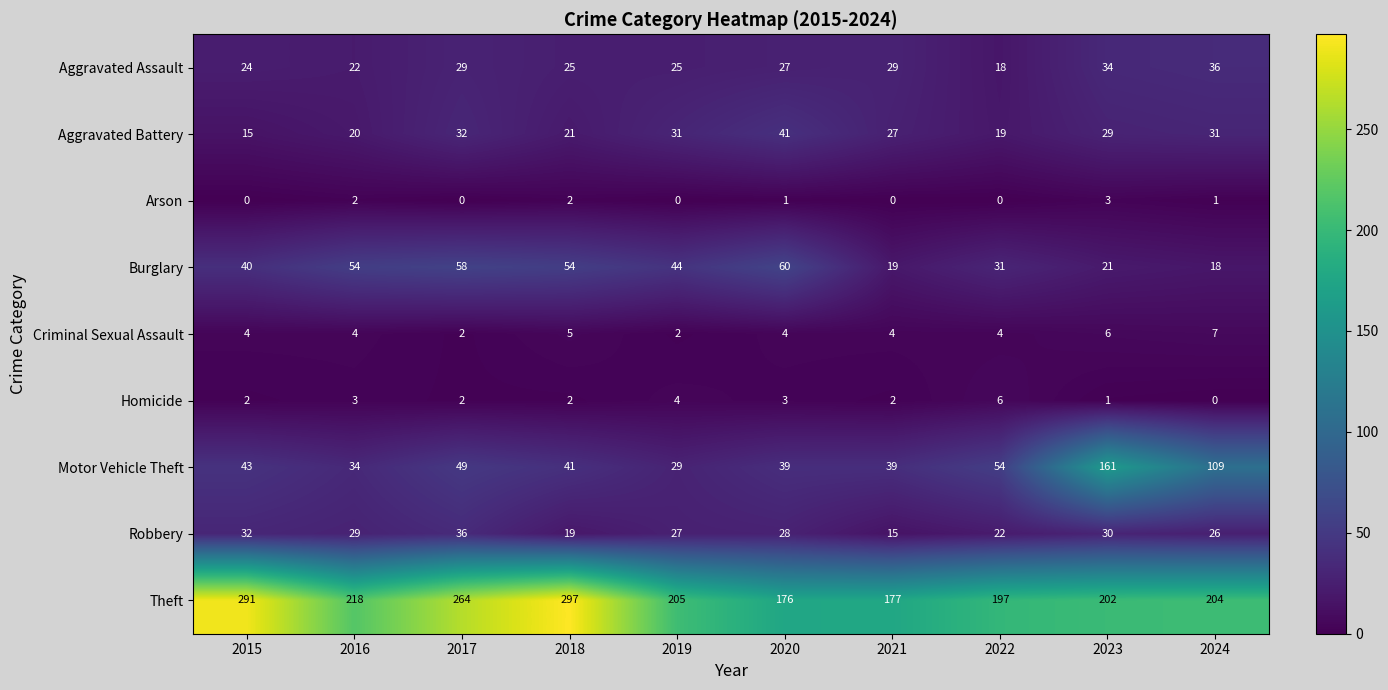

Which category has the highest value across all series?

2018